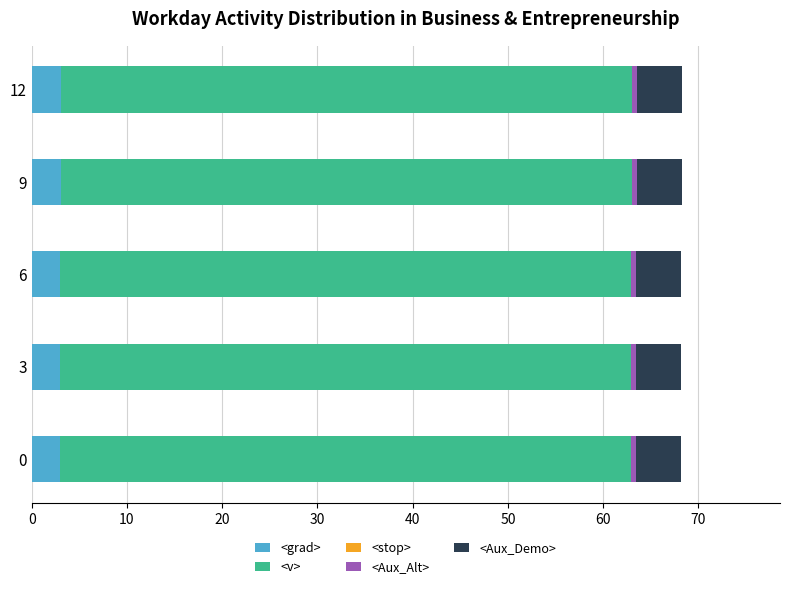

What is the average value of the <grad> series?

3.0